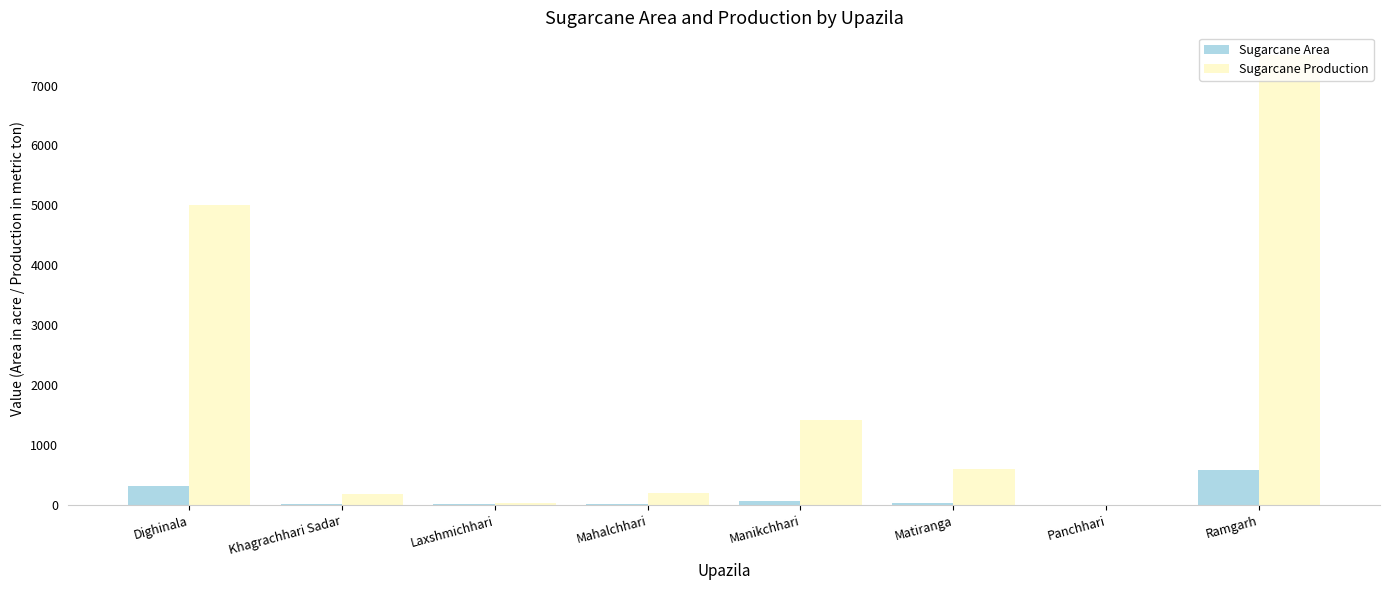

At which label is Sugarcane Area closest to 296?

Dighinala